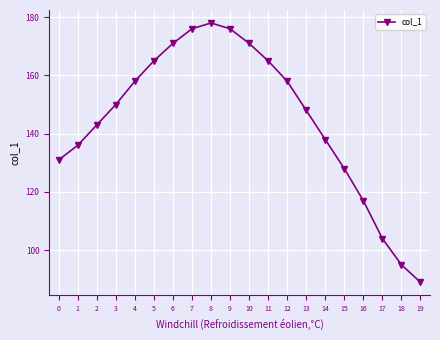

True or false: the data shows 219 at 2.

False